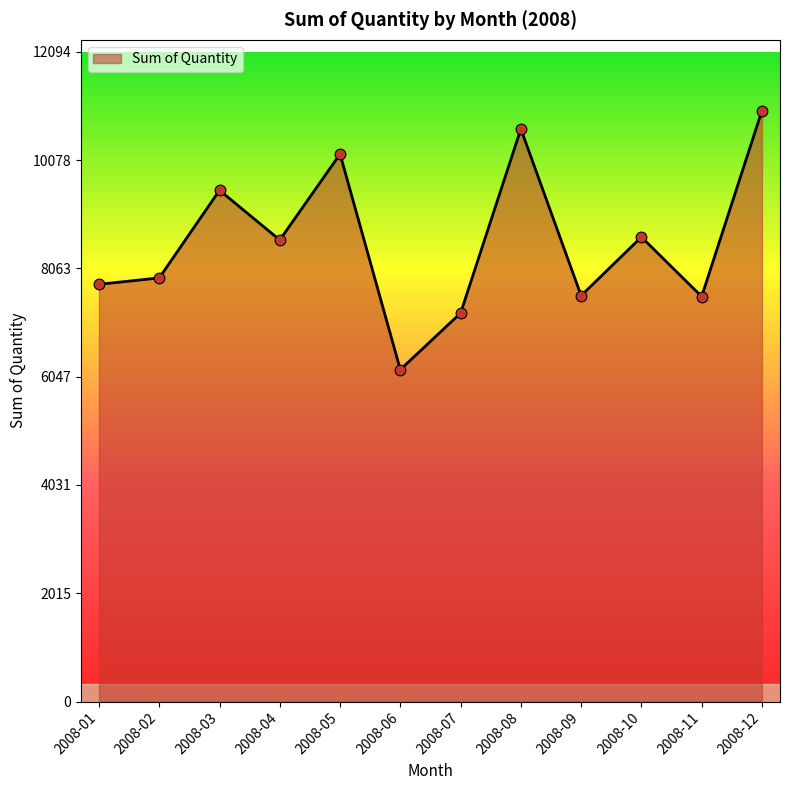

Which has a higher value, 2008-07 or 2008-10?

2008-10